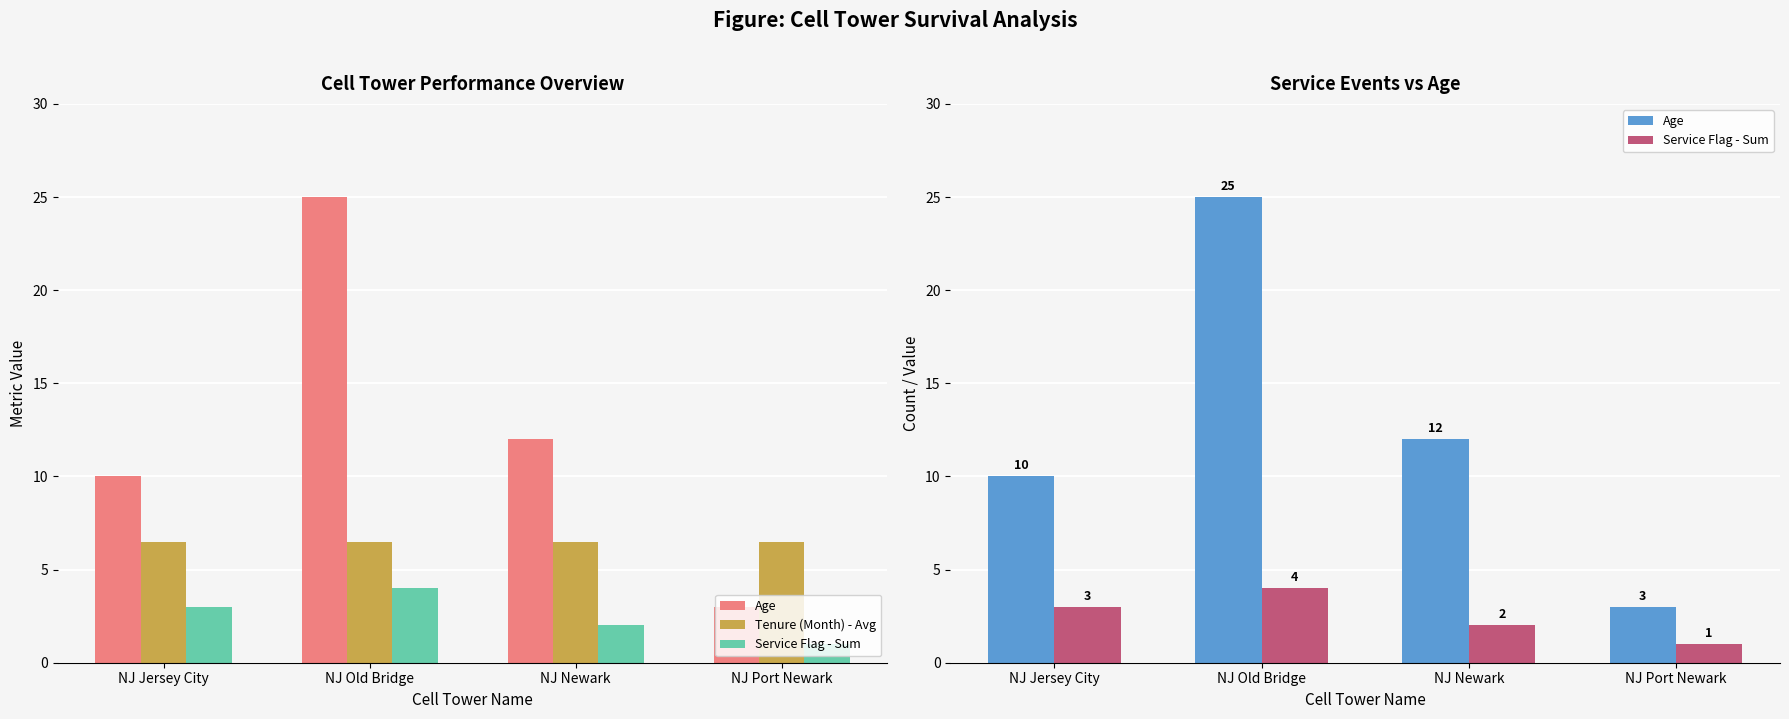

At which label does Service Flag - Sum reach its peak?

NJ Old Bridge